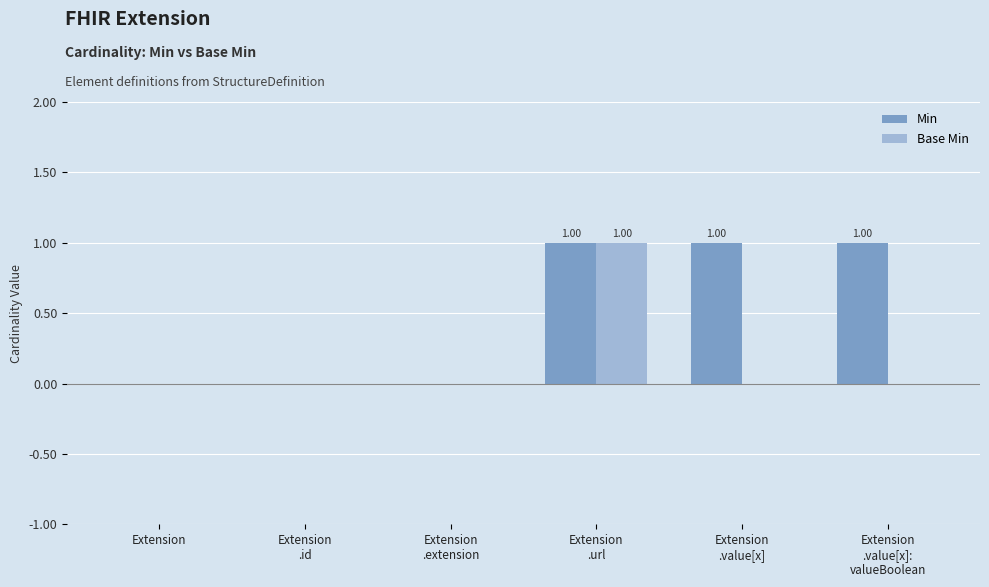

What is the sum of all Min values?

3